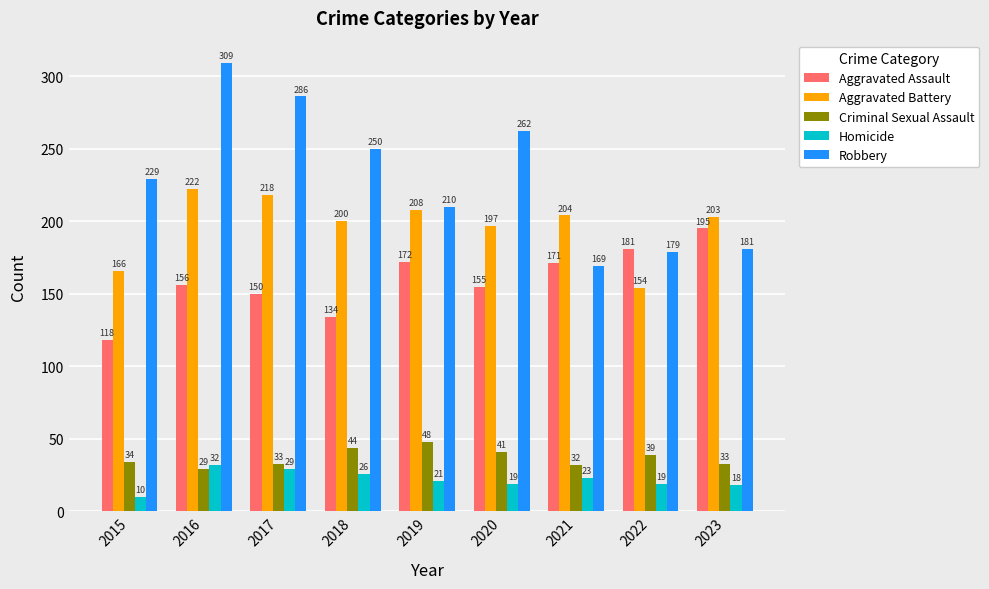

What is the minimum value for Homicide?

10